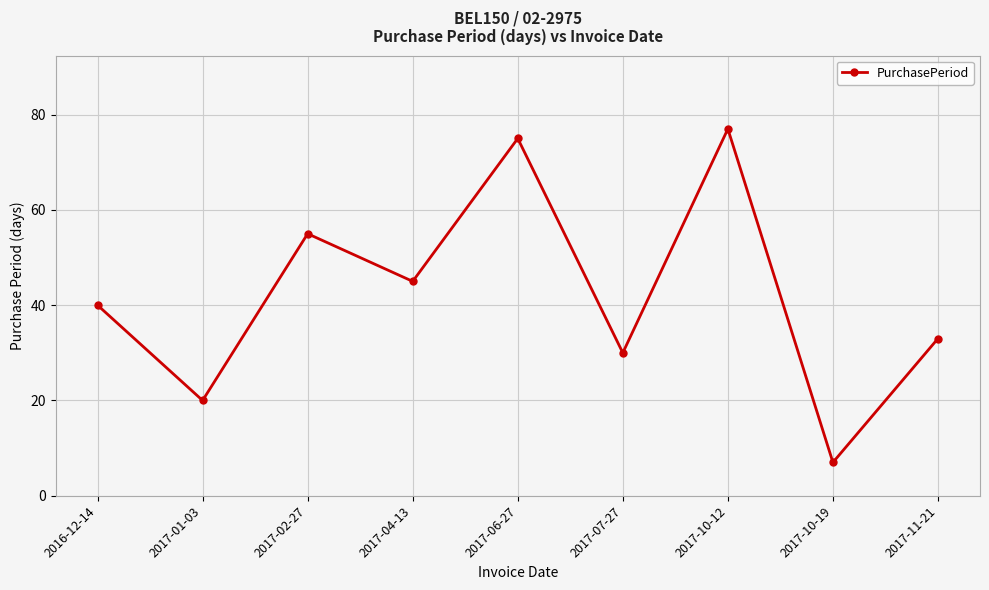

What is the difference between the second highest and second lowest values?

55